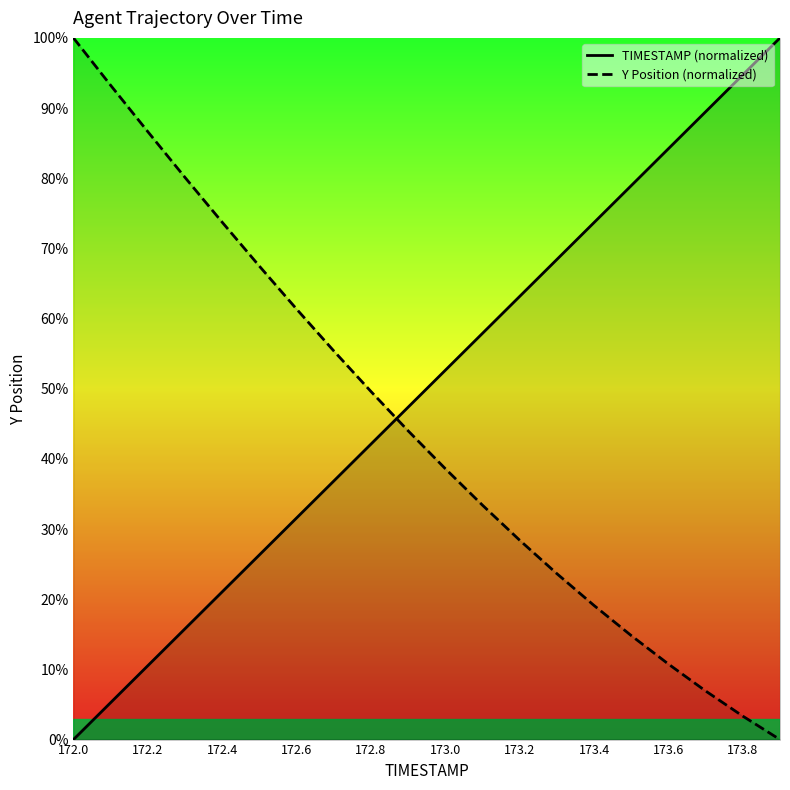

List the series in order of their peak value, highest first.

TIMESTAMP, Y